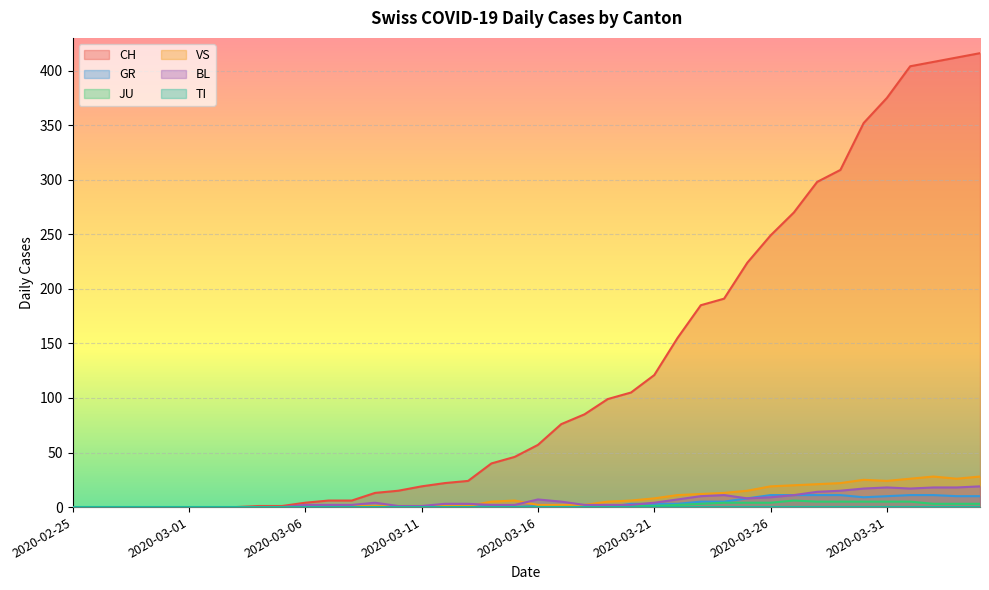

Which series has the largest range (max minus min)?

CH